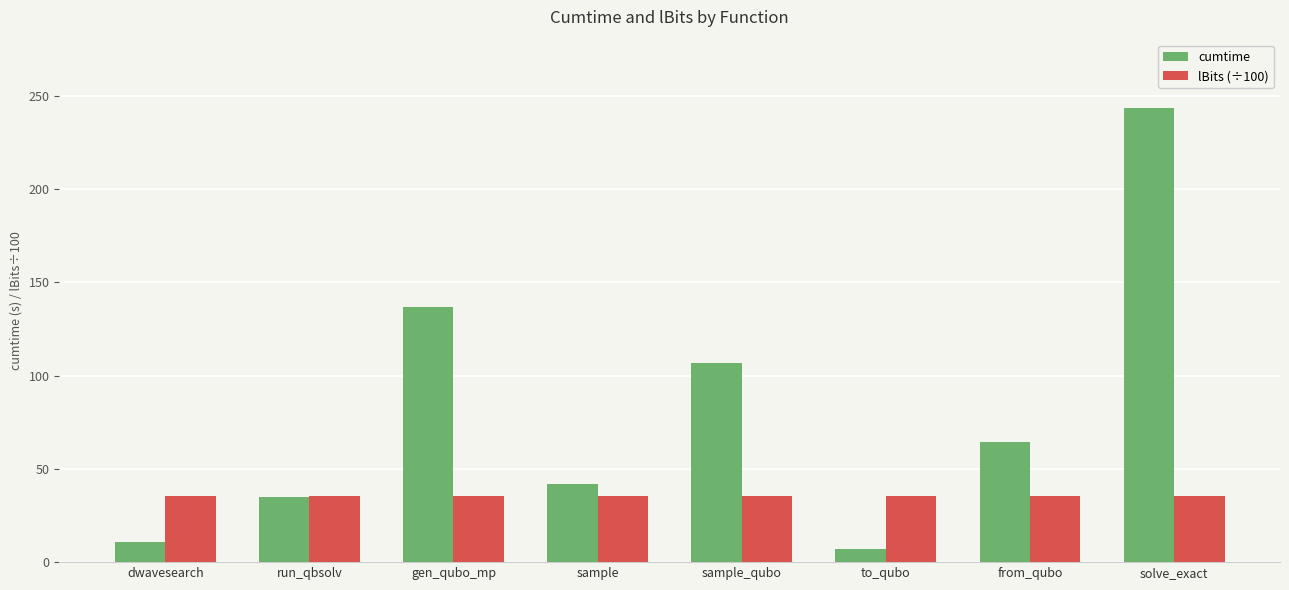

Are the bars horizontal?

No